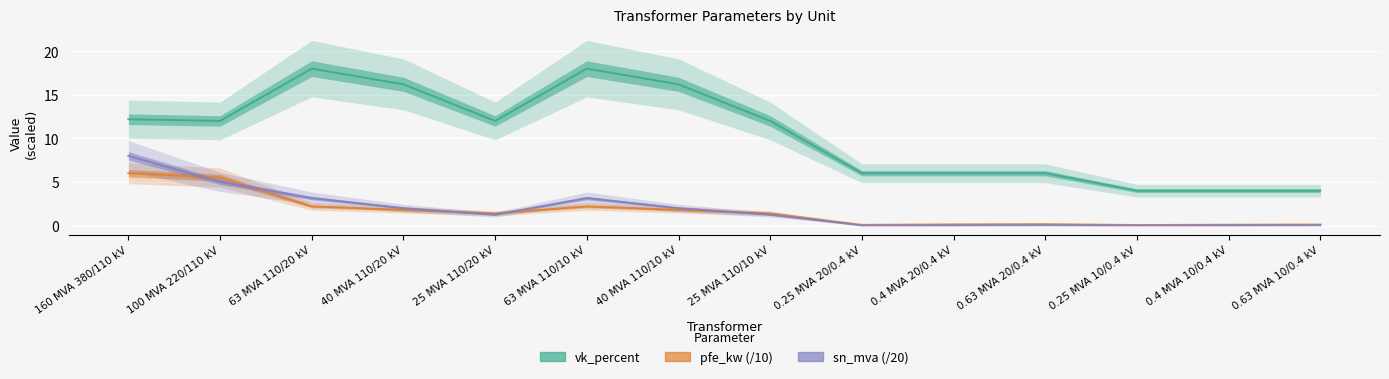

Between 0.25 MVA 20/0.4 kV and 0.25 MVA 10/0.4 kV, which series saw the biggest shift?

vk_percent